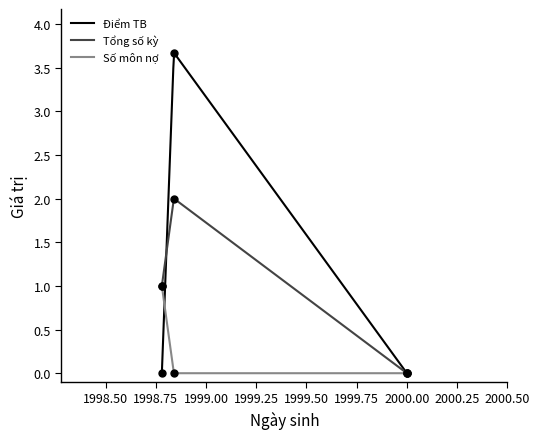

Which series contains the lowest Y value?

Điểm TB